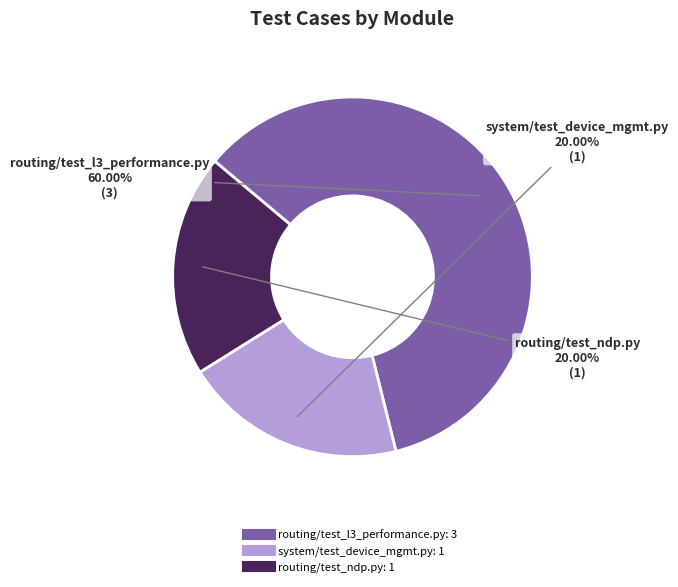

To the nearest percent, what is the difference between the largest and smallest slice percentages?

40%